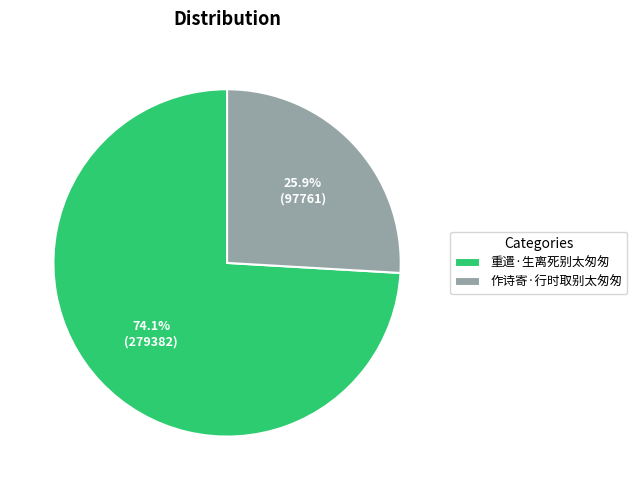

Which slice is the smallest?

作诗寄·行时取别太匆匆